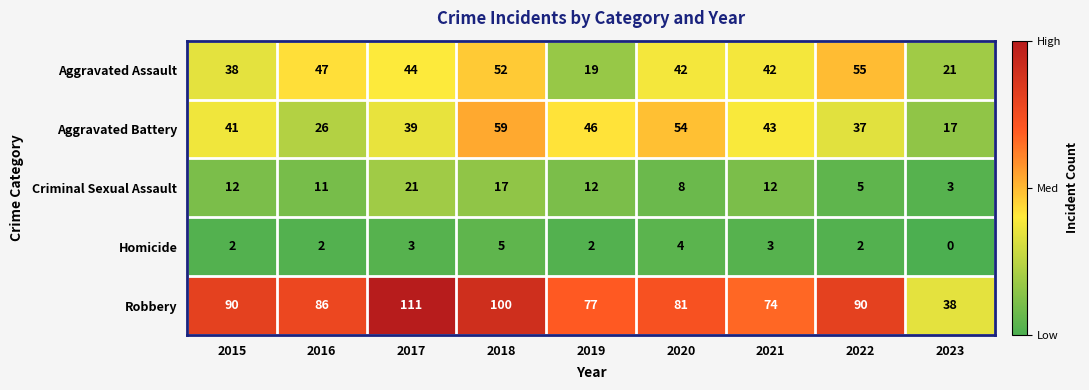

What is the difference between the maximum and second lowest values in the Homicide series?

3